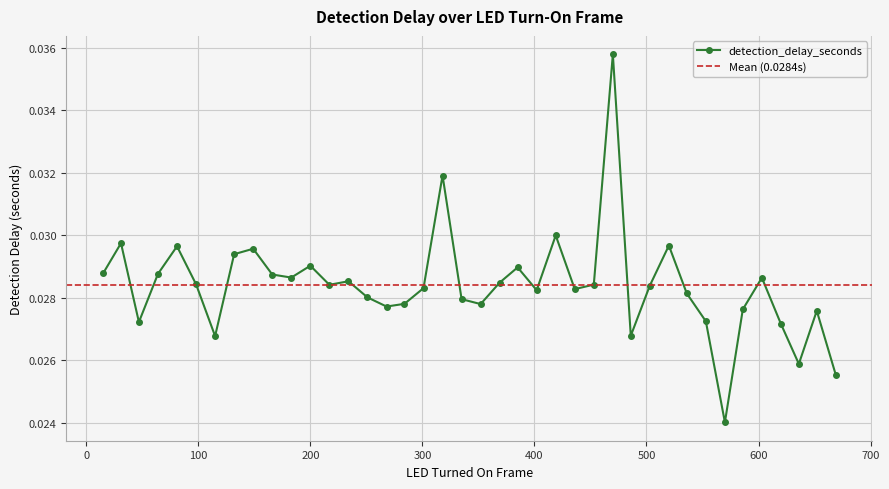

Rank the categories by value from highest to lowest.

470, 318, 419, 31, 520, 81, 149, 132, 200, 385, 15, 64, 166, 183, 603, 234, 369, 98, 453, 217, 503, 301, 436, 402, 536, 251, 335, 284, 352, 268, 586, 652, 553, 47, 620, 486, 115, 636, 669, 570